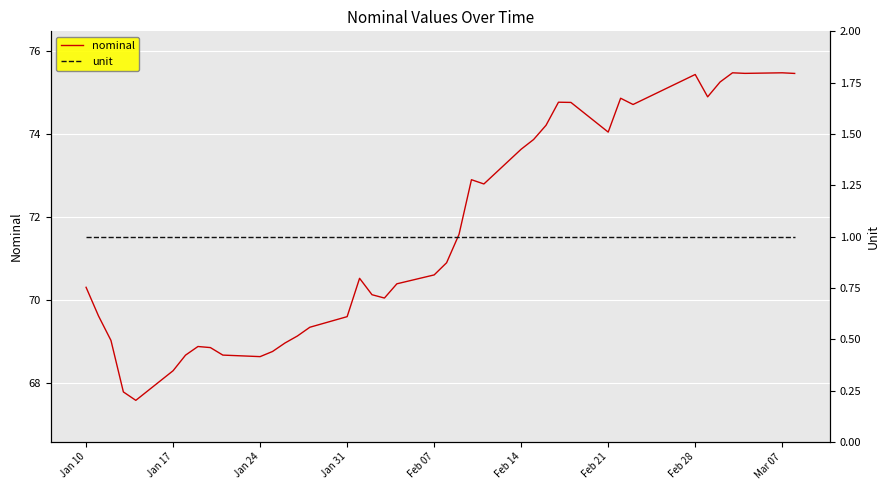

Is it true that nominal equals 73.6 at Feb 14?

True